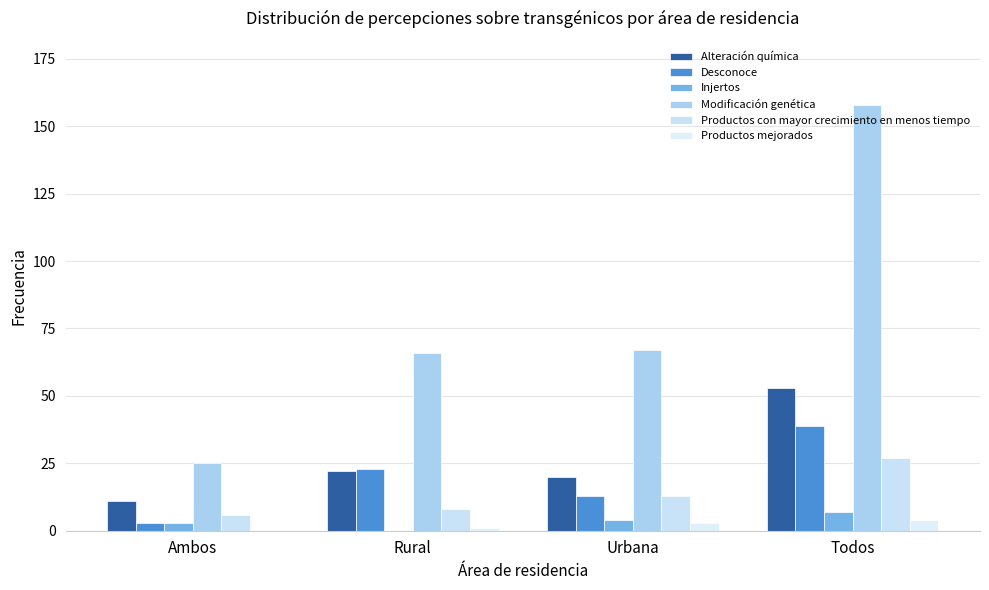

How many series are shown in this chart?

6